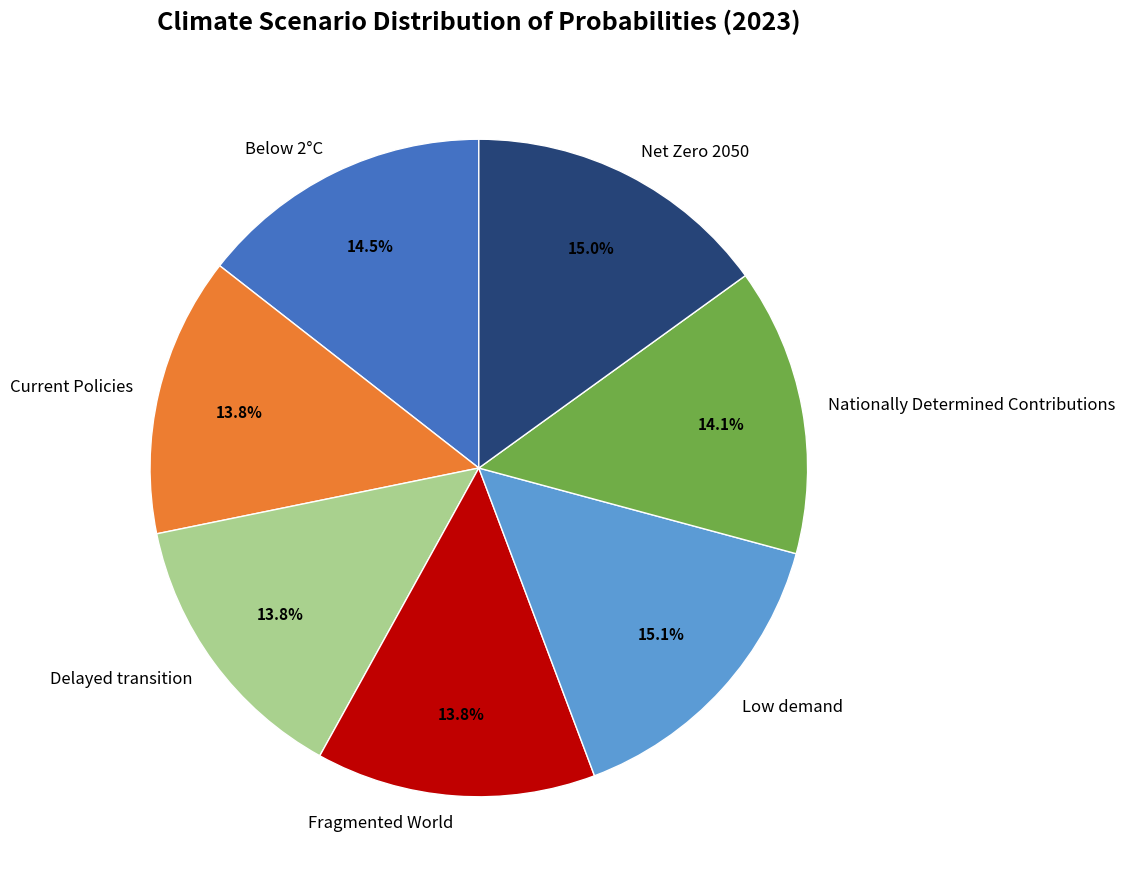

What percentage is NOT represented by Delayed transition?

86.2%